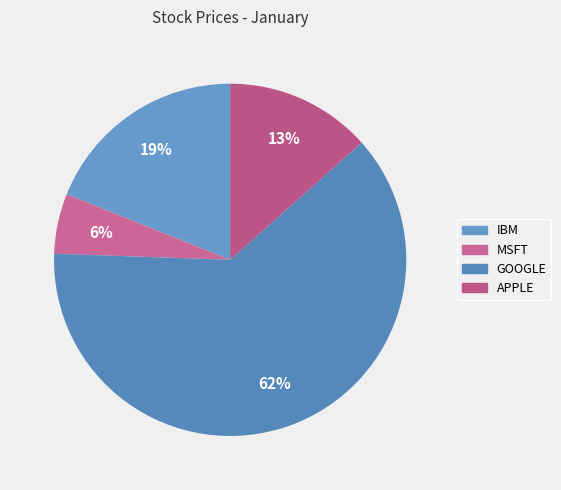

Does APPLE represent more than half of the total?

No